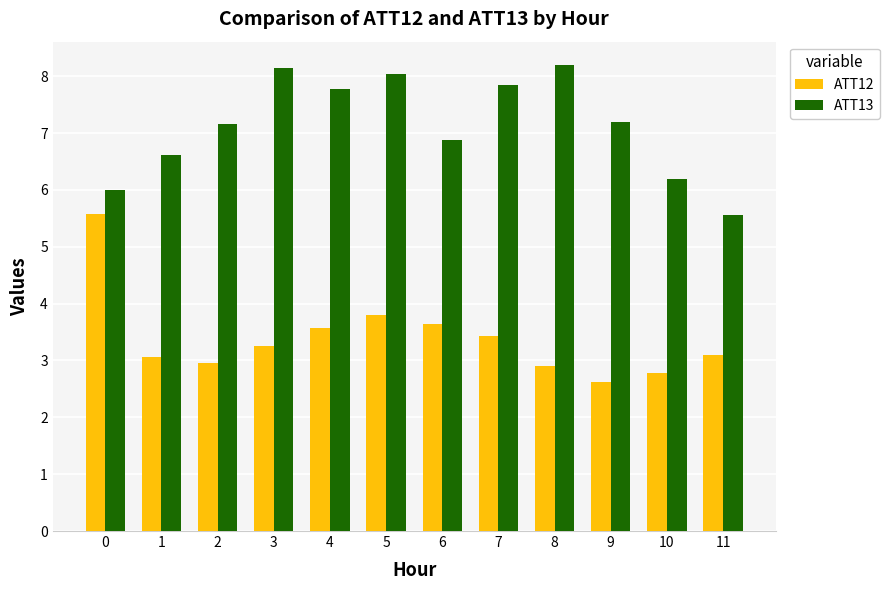

Reading left to right, transcribe all the data shown in this chart.

ATT12: 5.6	3.1	3.0	3.2	3.6	3.8	3.6	3.4	2.9	2.6	2.8	3.1
ATT13: 6.0	6.6	7.2	8.1	7.8	8.0	6.9	7.9	8.2	7.2	6.2	5.6